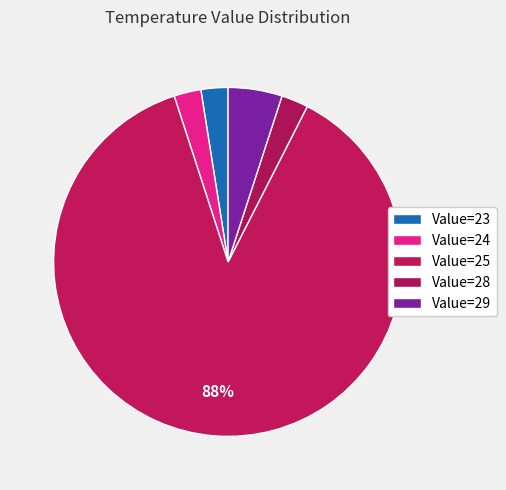

Count the number of slices in the pie.

5